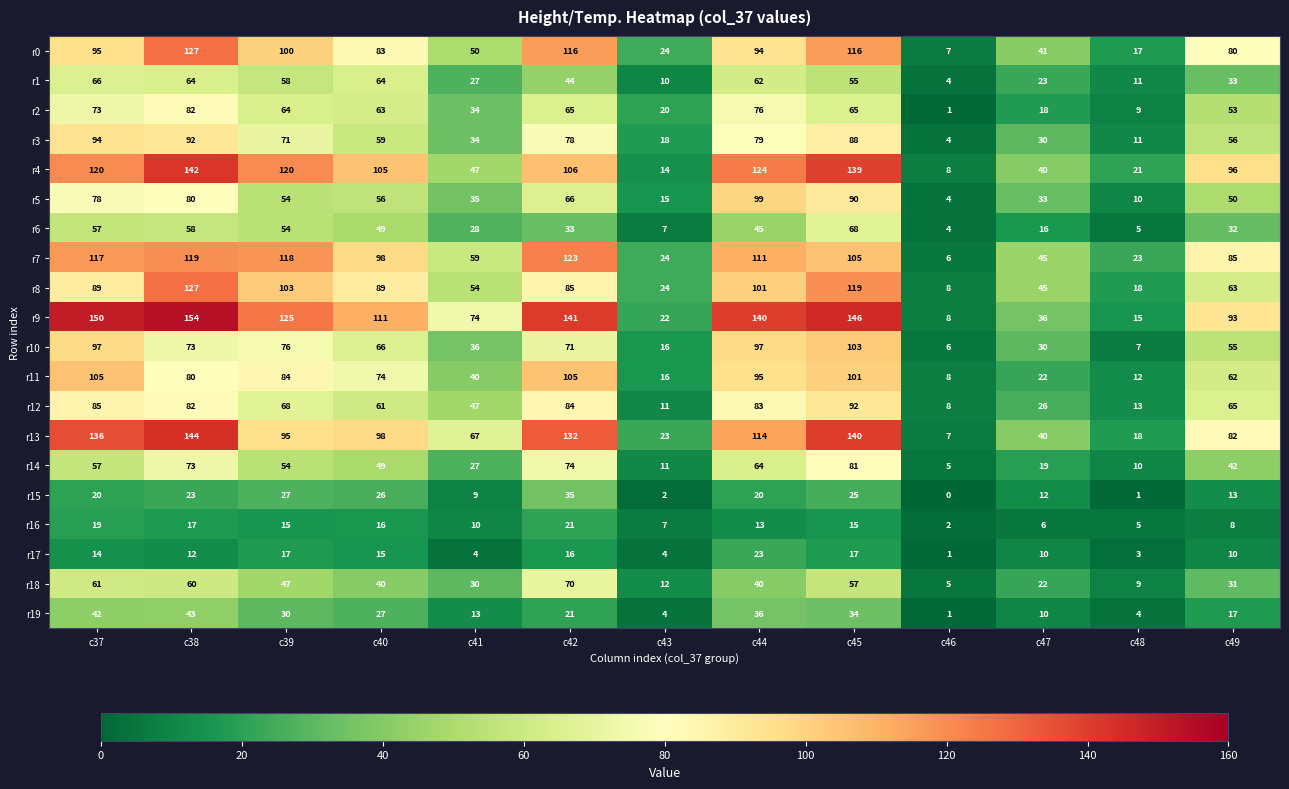

Count the number of data series in this chart.

20